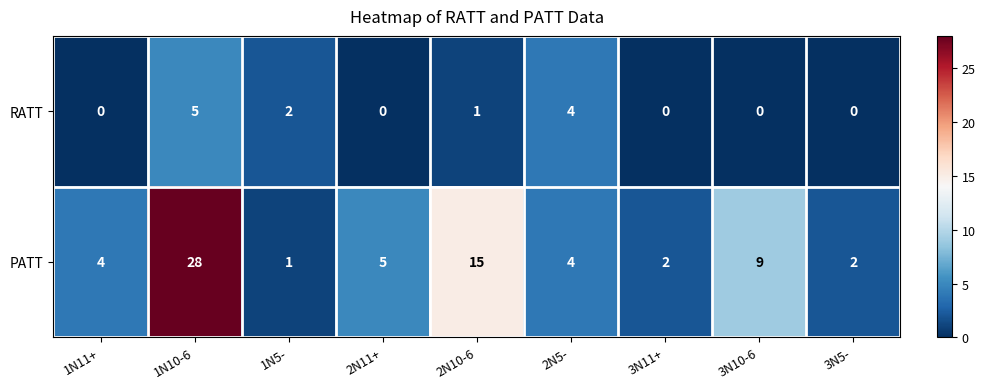

How many distinct data groups are displayed?

2